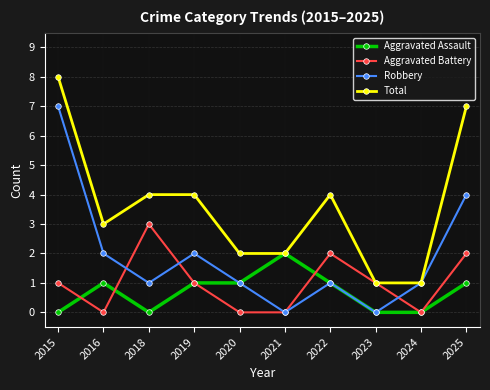

List the series in order of their peak value, highest first.

Total, Robbery, Aggravated Battery, Aggravated Assault